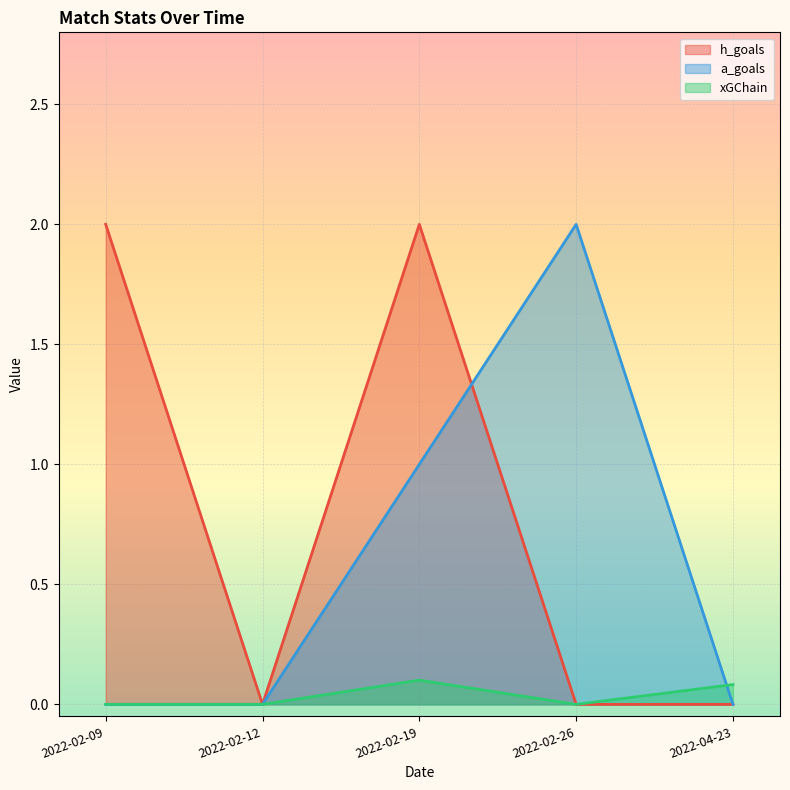

What position from the right is 2022-04-23?

1